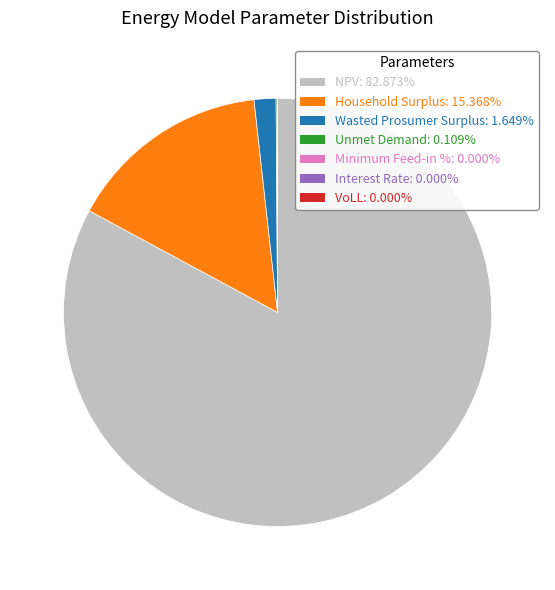

Which category accounts for the majority?

NPV